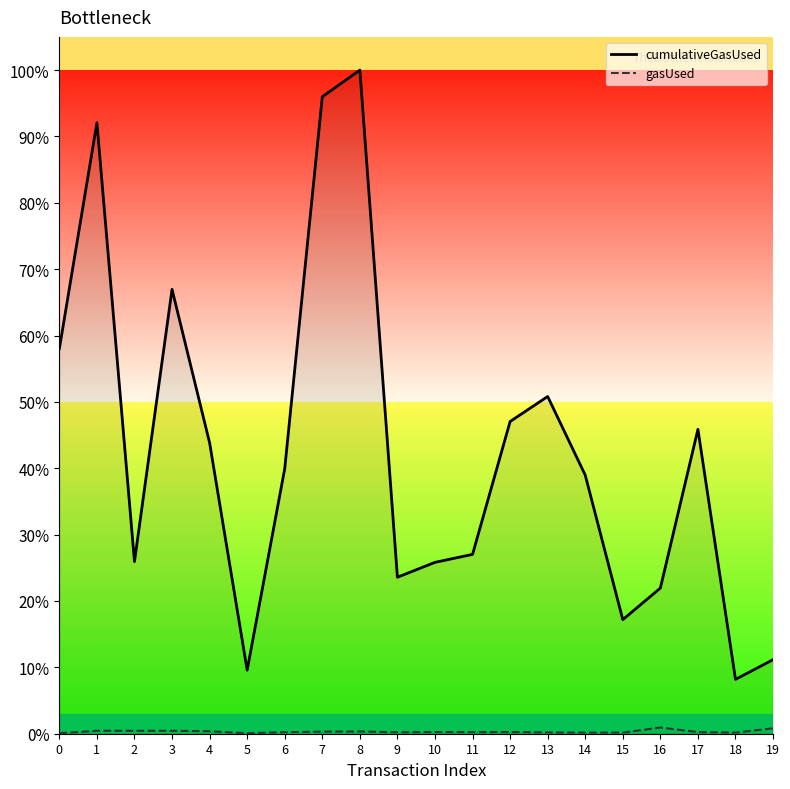

Which series changed the most between 1 and 19?

cumulativeGasUsed